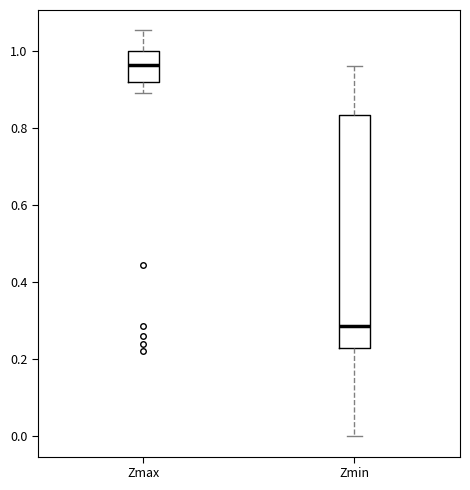

Where does the median line of the box for Zmin sit on the y-axis? The values are not printed on the chart, so give them approximately, as read against the axis.

0.28